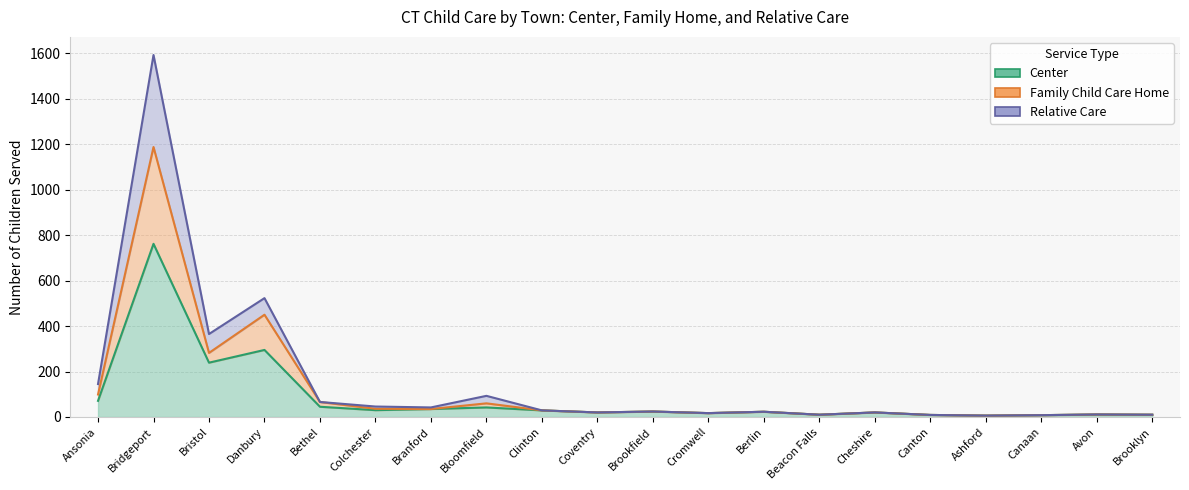

Which category has the highest value across all series?

Bridgeport